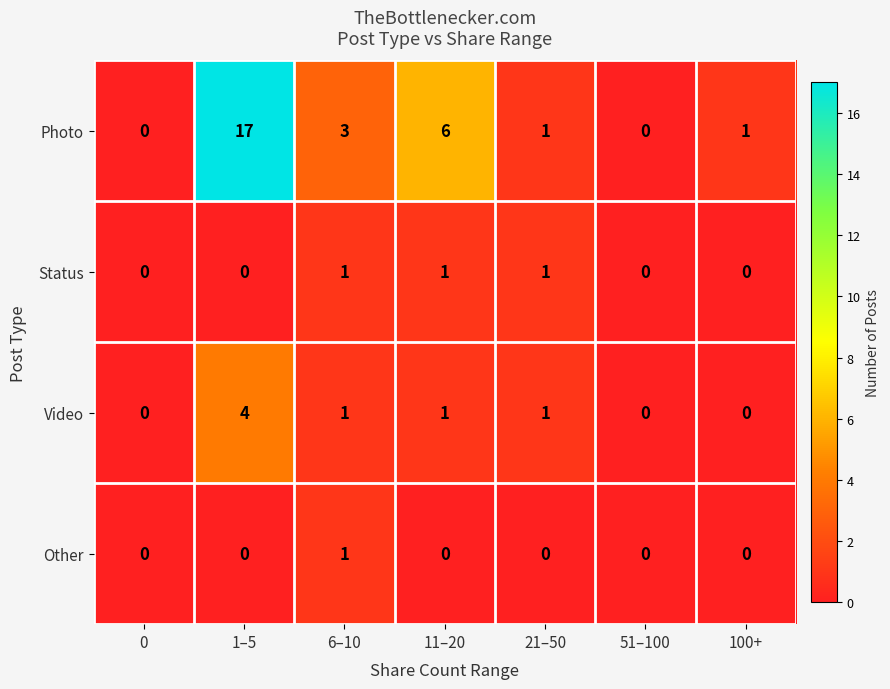

What is the spread (max minus min) of values at 11–20?

6